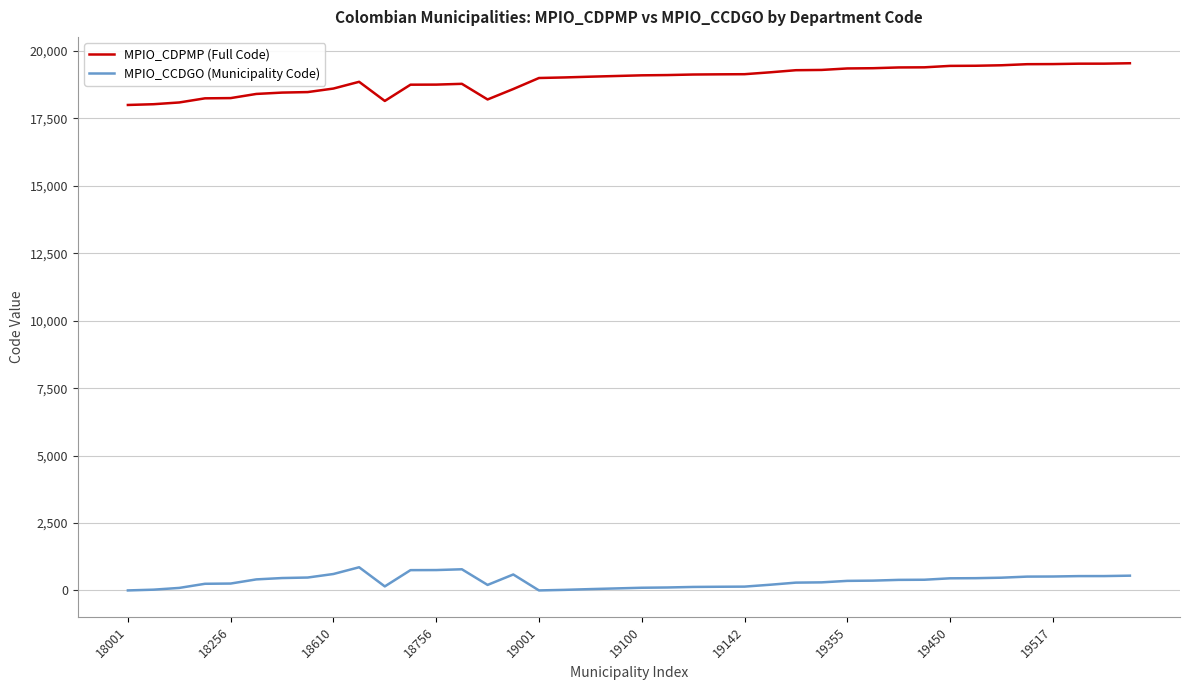

Rank the series by their average value, from highest to lowest.

MPIO_CDPMP (Full Code), MPIO_CCDGO (Municipality Code)